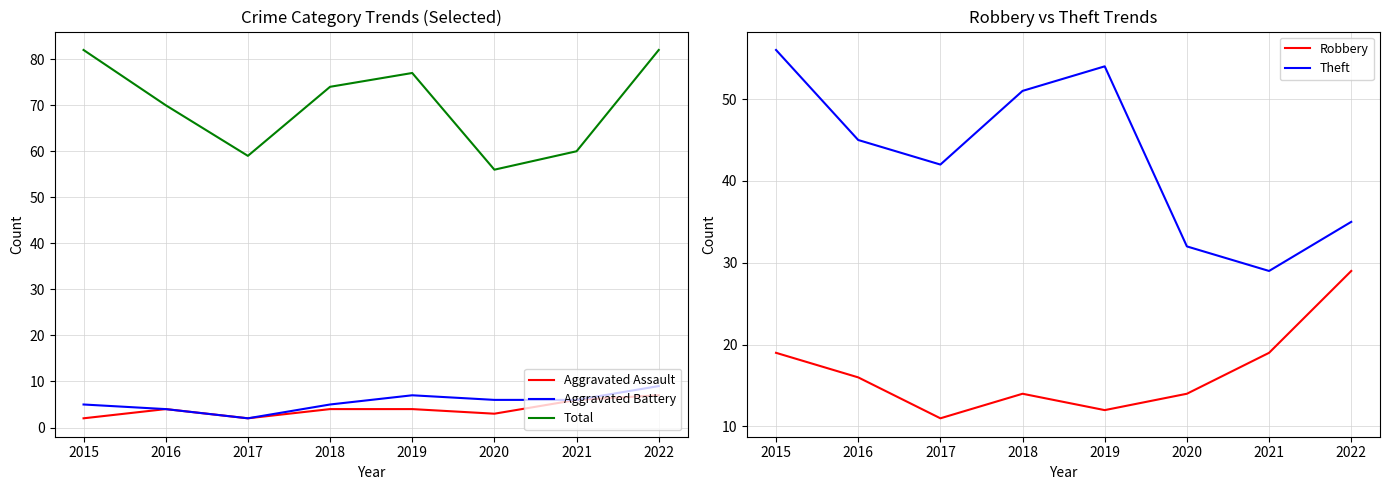

What is the sum of the Total values at 2019 and 2015?

159